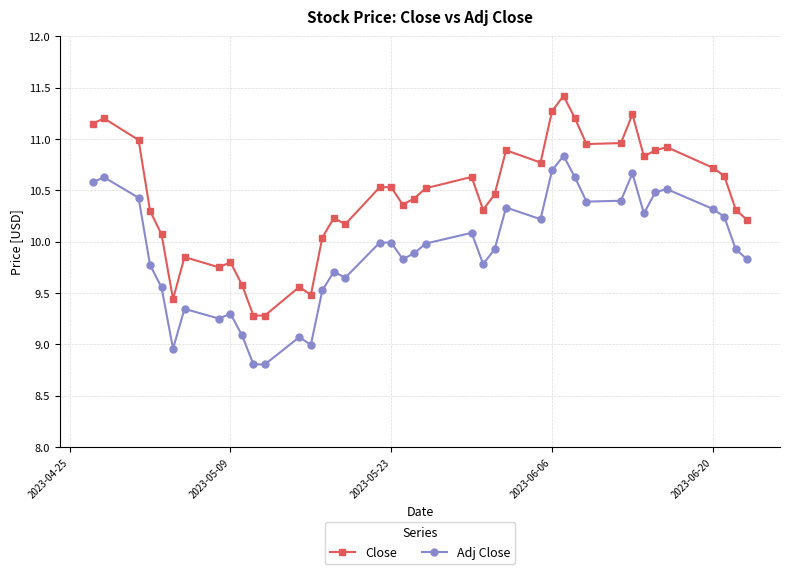

True or false: Close and Adj Close cross at least once.

False